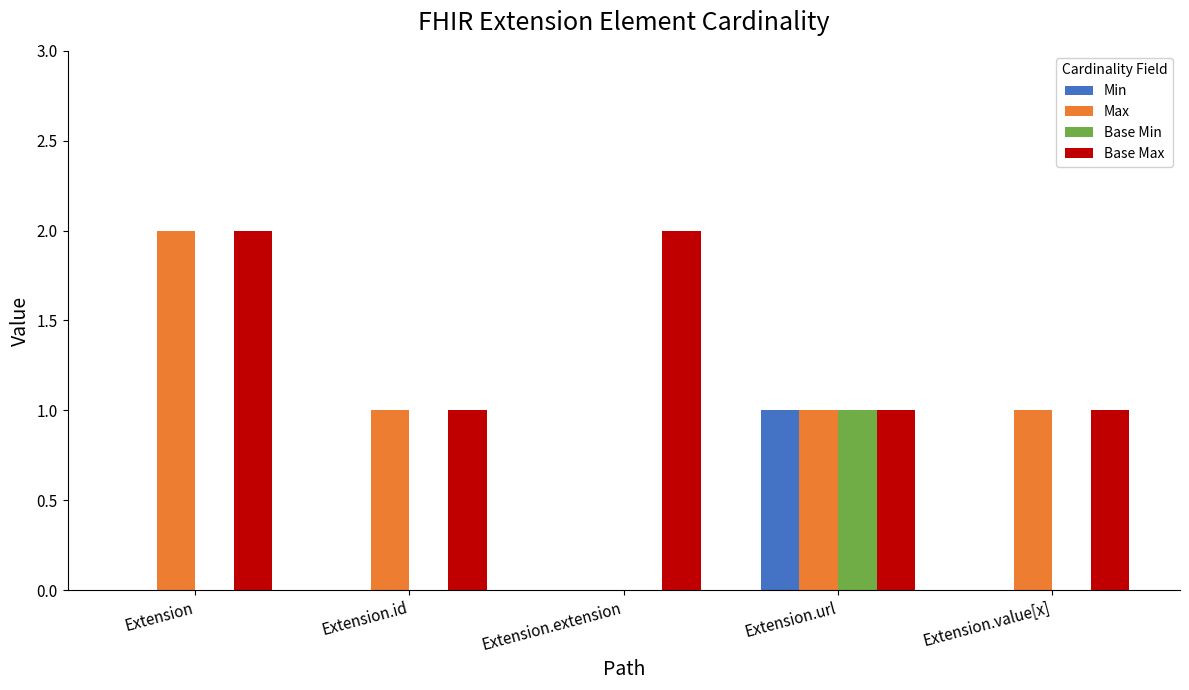

How many groups of bars are there?

5